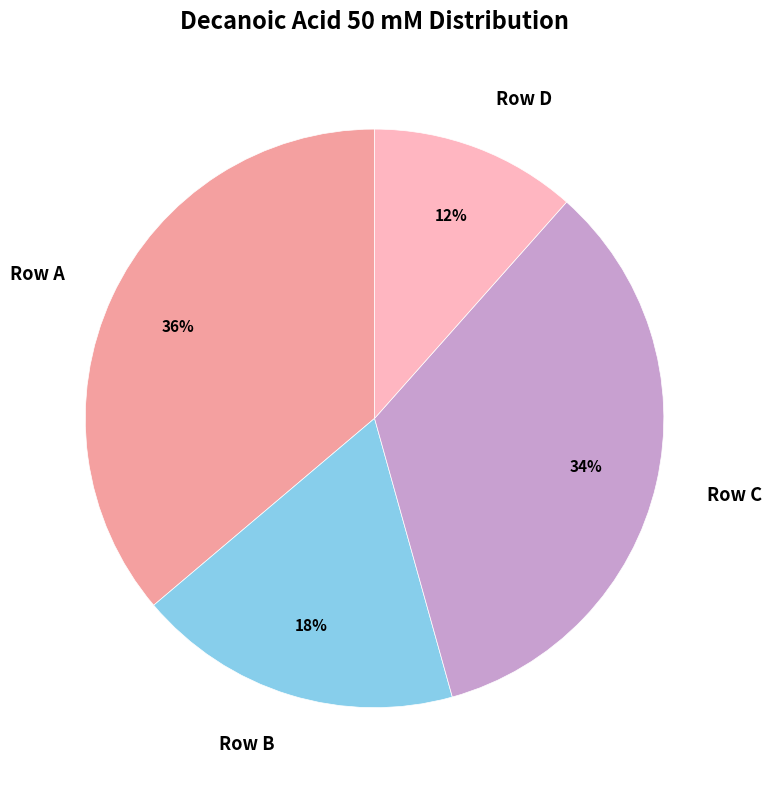

How many segments does this pie chart have?

4